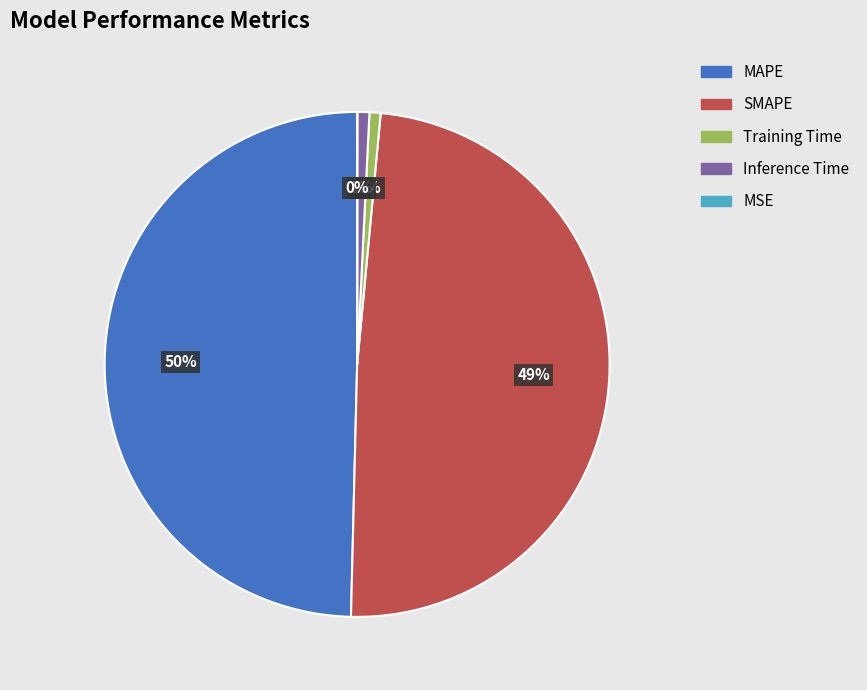

What is the largest slice in the pie chart?

MAPE